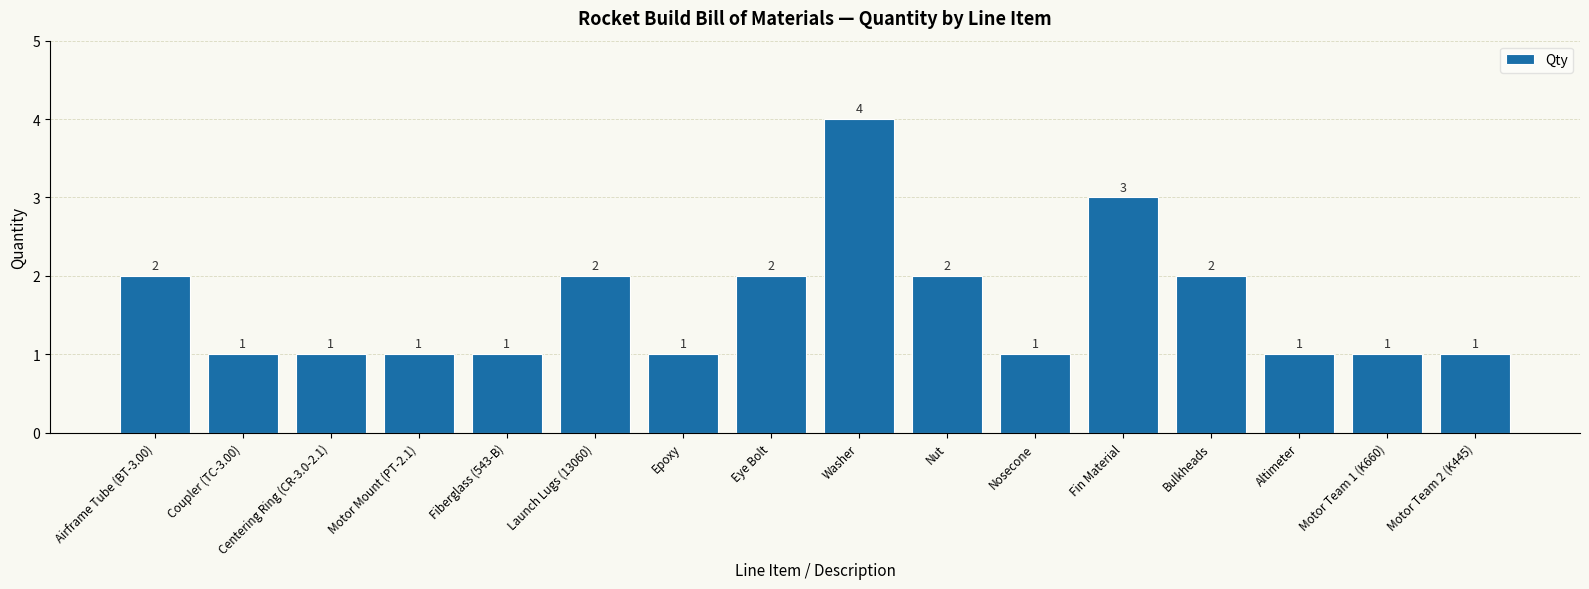

How many data points are above 1?

7